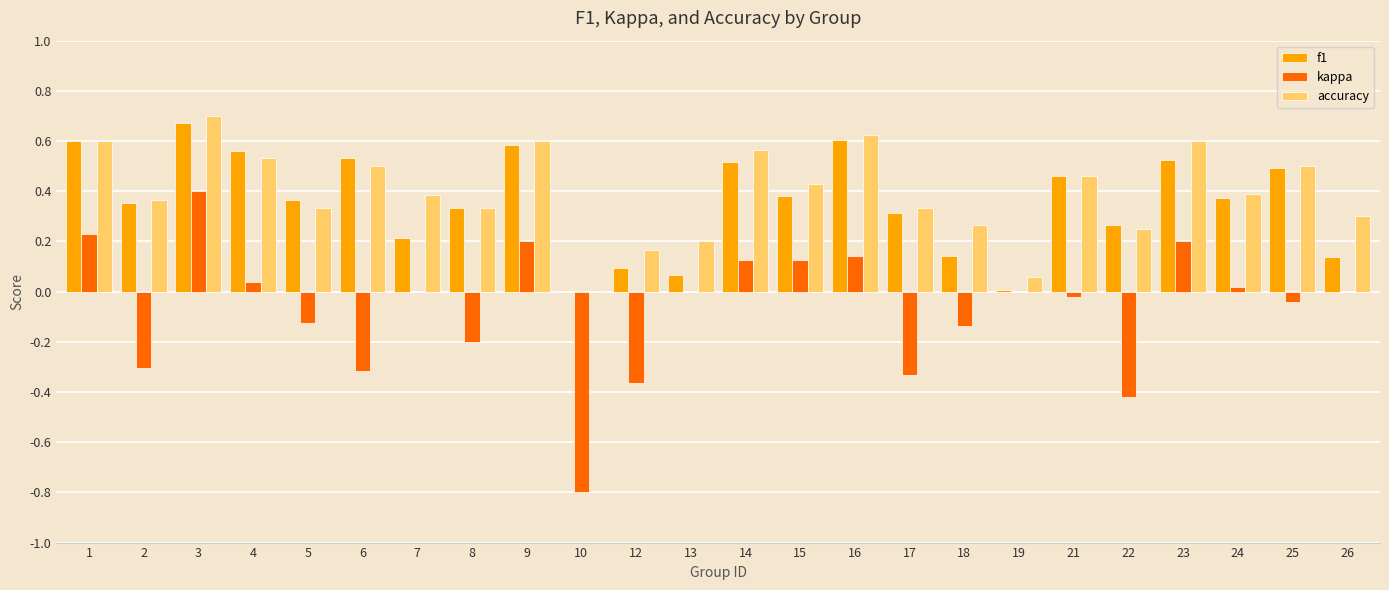

At which category does the chart reach its peak across all series?

3